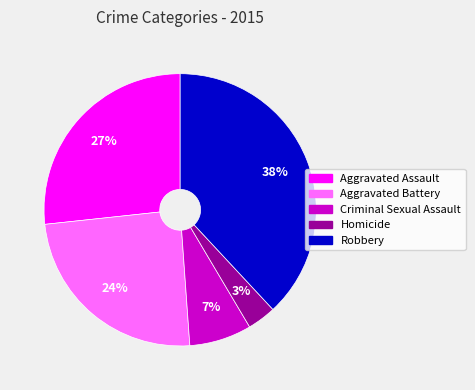

True or false: Robbery accounts for 38% of the total.

True